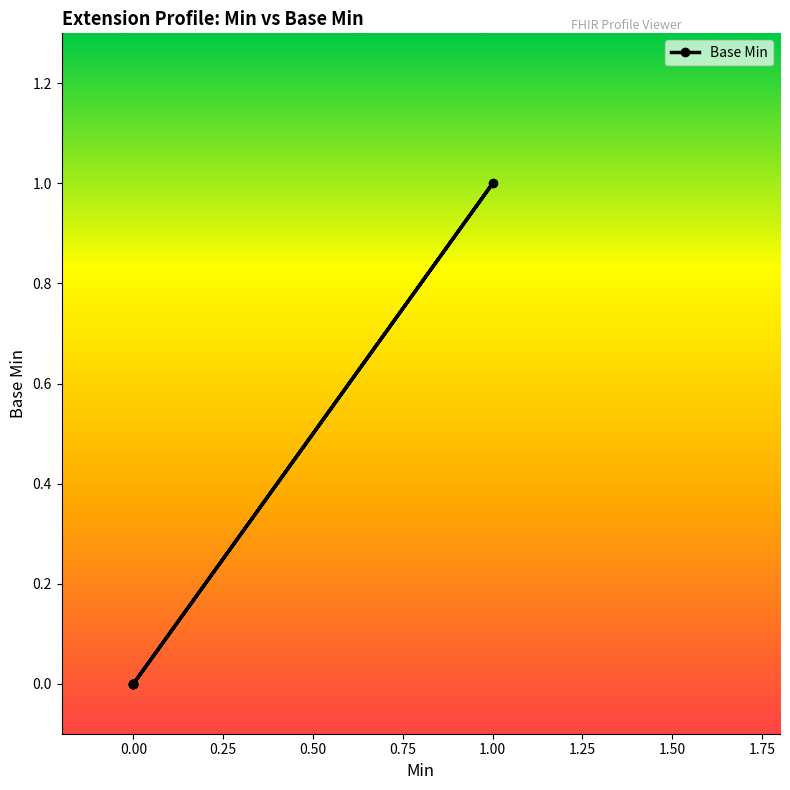

True or false: the data has more than 2 interior local peaks.

False